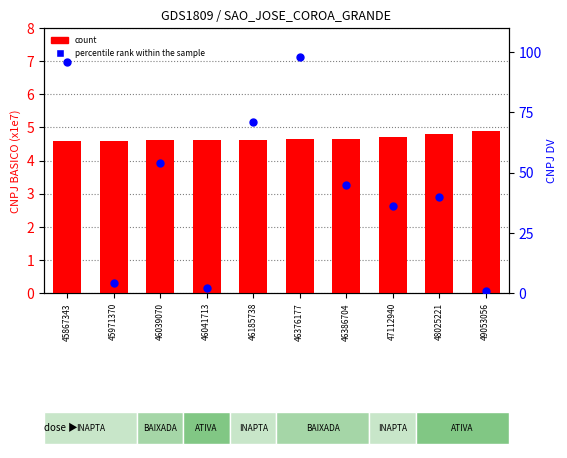

Which series reaches the maximum Y coordinate?

percentile rank within the sample